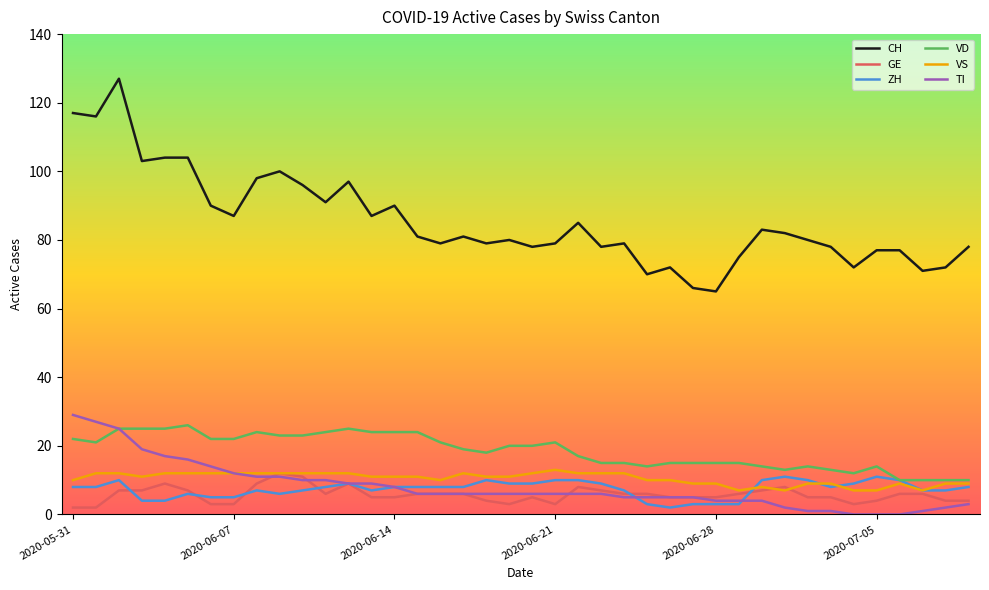

Which series has the widest spread of values?

CH